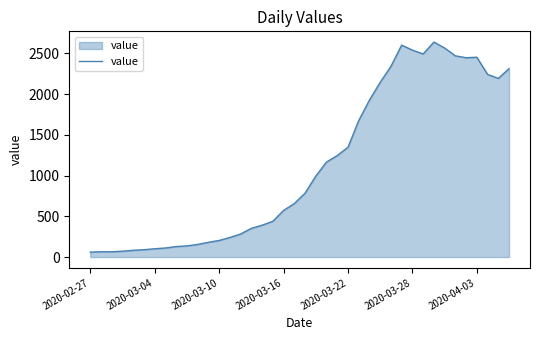

What is the sum of all values?

44971